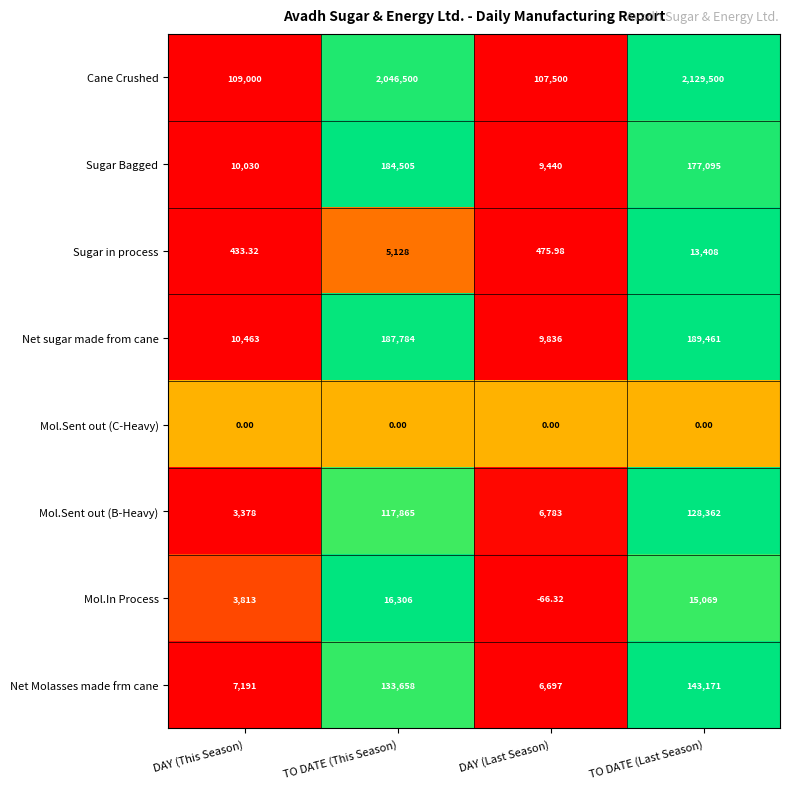

Which series changed the most between TO DATE (This Season) and DAY (Last Season)?

Cane Crushed